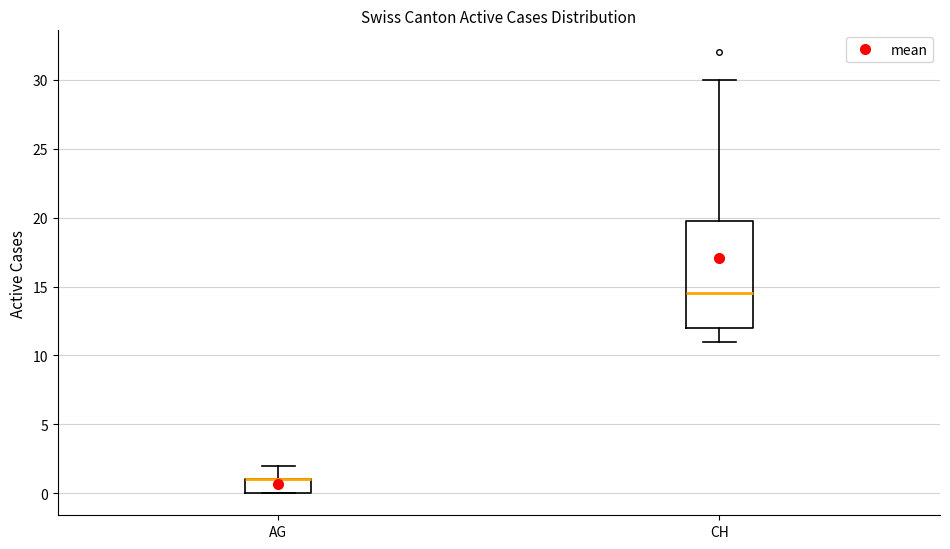

Reading left to right, read every box against the y-axis: the position of its median line, the range the box covers, and the ends of its whiskers. The values are not printed on the chart, so give them approximately, as read against the axis.

AG: median 1.0 (drawn on the box's upper edge), box 0.0 to 1.0, whiskers 0.0 to 2.0
CH: median 14.5, box 12.0 to 20.0, whiskers 11.0 to 30.0